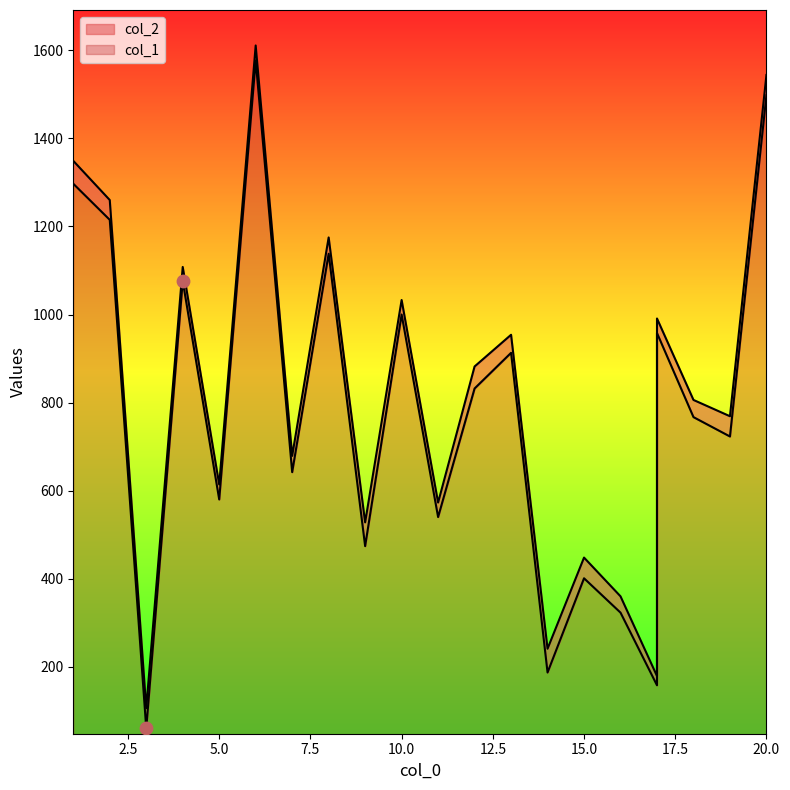

Which series has the largest Y range (max minus min)?

col_1